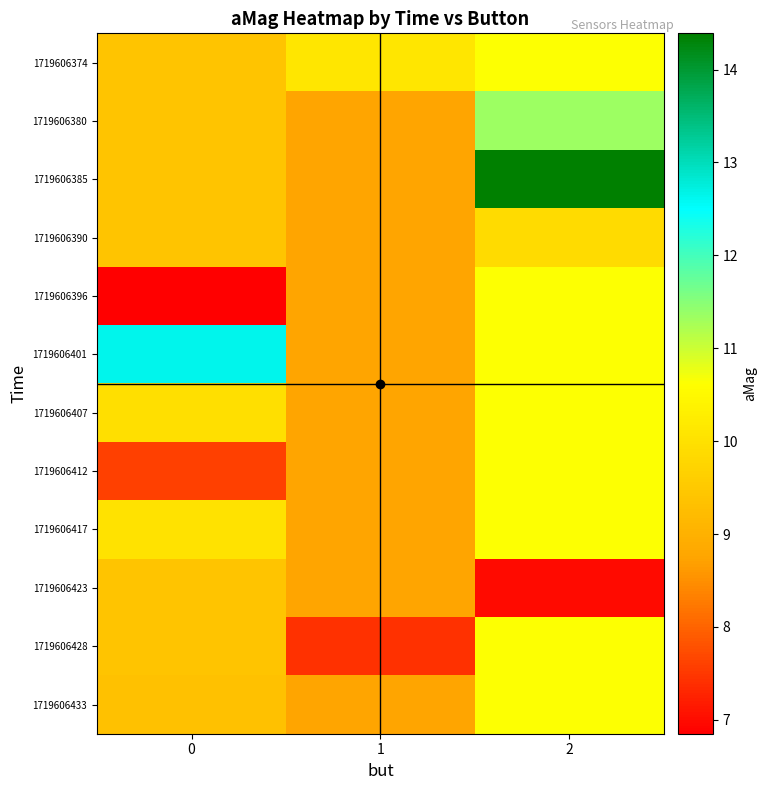

How many series are shown in this chart?

12